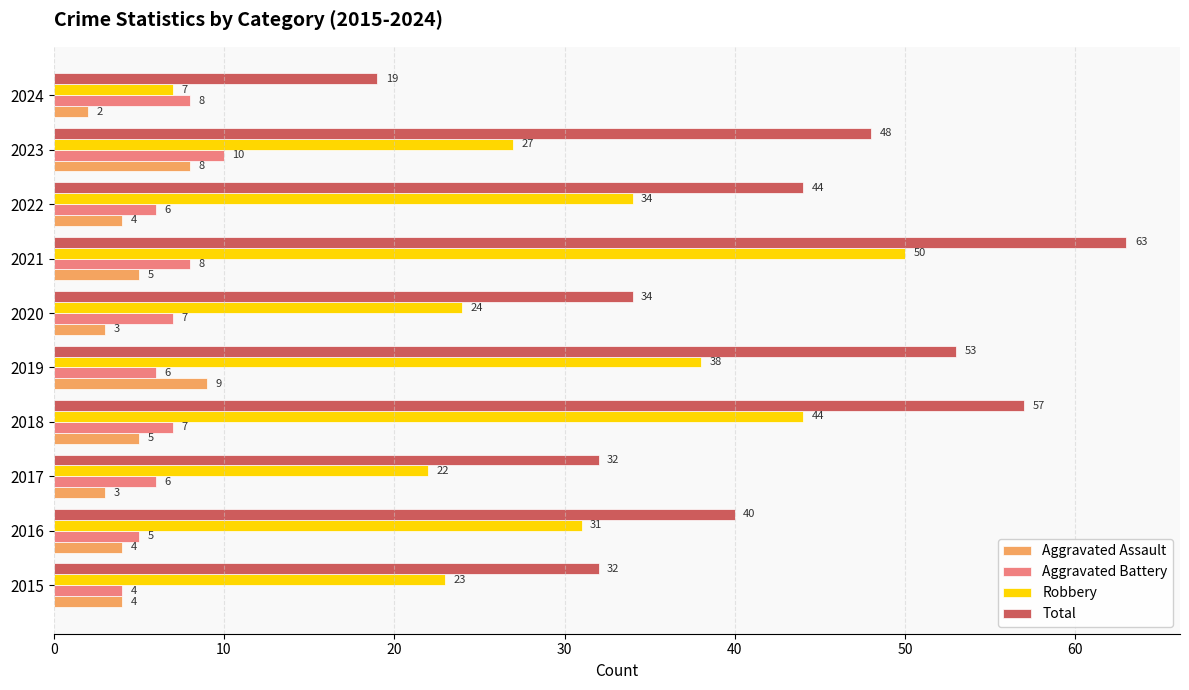

What are all the series names shown in the legend?

Aggravated Assault, Aggravated Battery, Robbery, Total